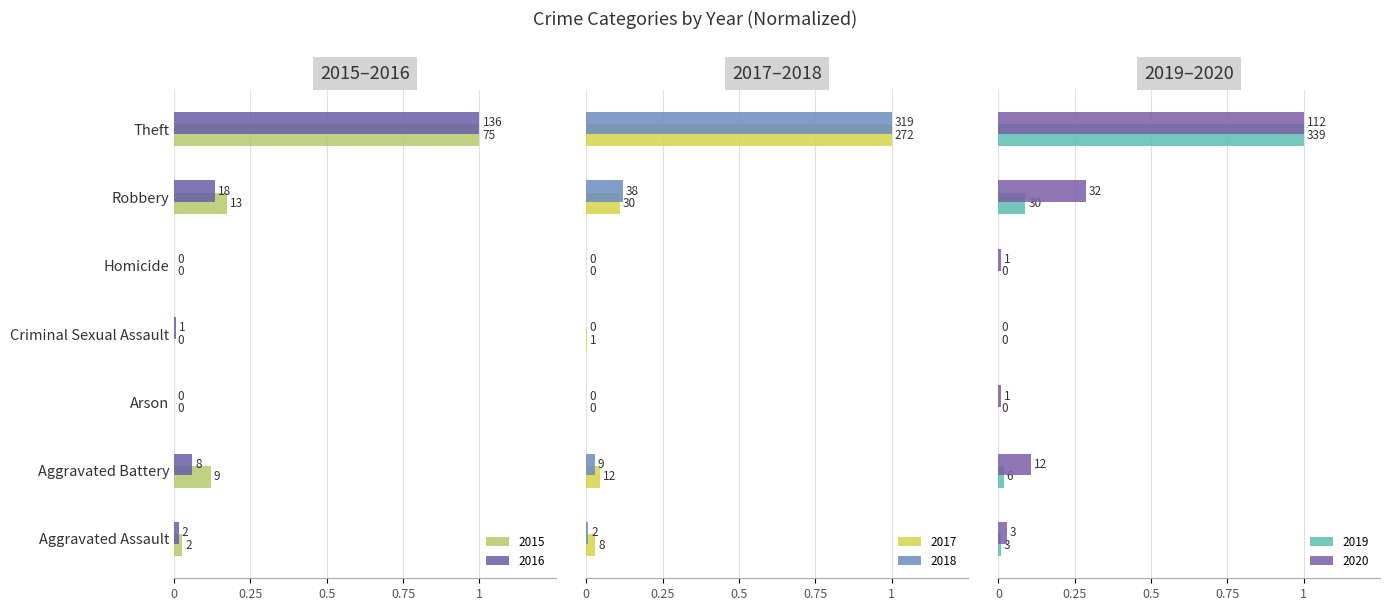

Which series has the largest range (max minus min)?

2015